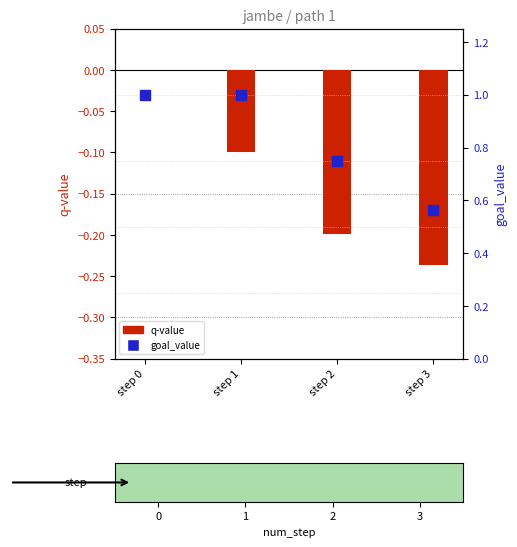

What is the total value across all series at step 3?

0.3